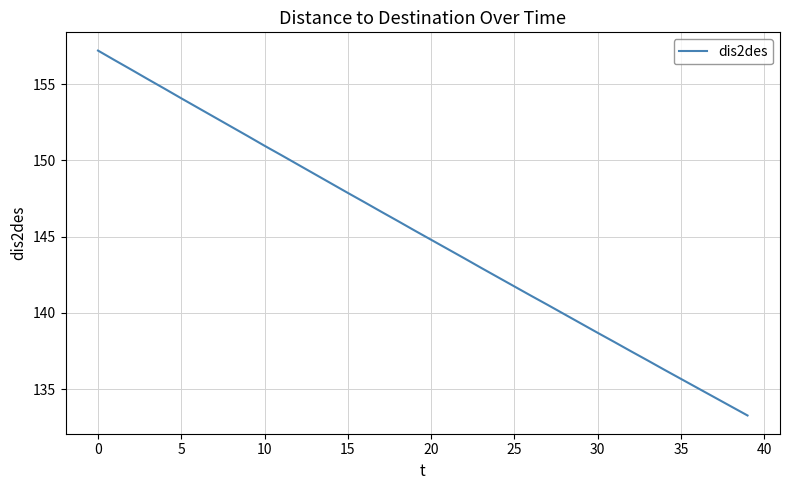

What is the maximum value shown in the chart?

157.2